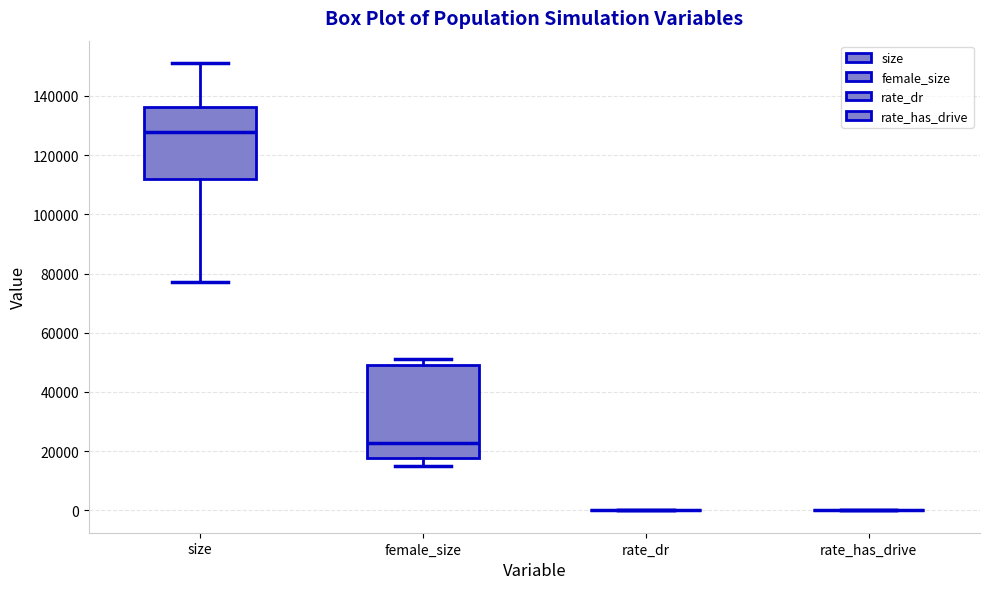

Reading left to right, transcribe this box plot: for each box, give where its median line is, the range the box spans, and where its two whiskers end, as read against the y-axis. The values are not printed on the chart, so give them approximately, as read against the axis.

size: median 128000, box 112000 to 136000, whiskers 78000 to 152000
female_size: median 22000, box 18000 to 50000, whiskers 14000 to 52000
rate_dr: box collapsed to a line at 0, whiskers 0 to 0
rate_has_drive: box collapsed to a line at 0, whiskers 0 to 0